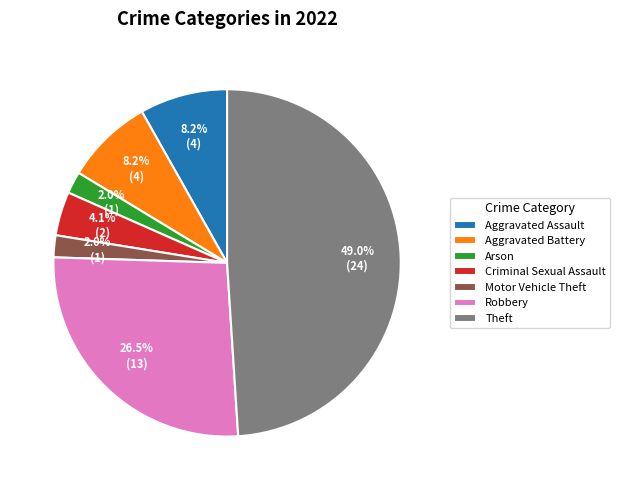

Count the number of slices in the pie.

7